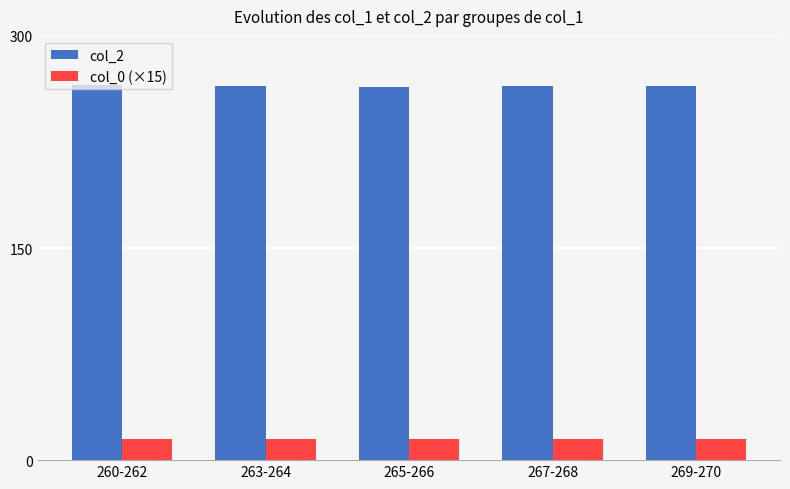

Count the number of categories in the chart.

5